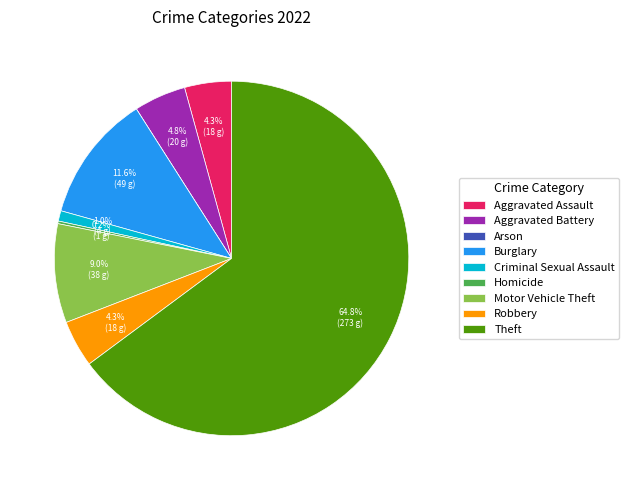

To the nearest percent, what percentage of the pie is Aggravated Assault?

4%